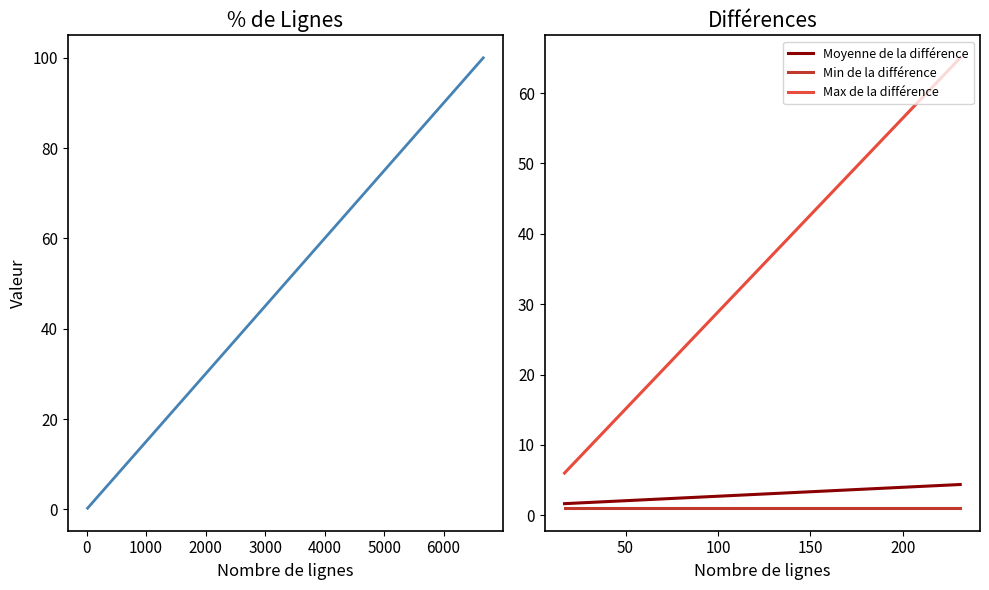

True or false: there are more than 0 points higher than both neighbors.

False